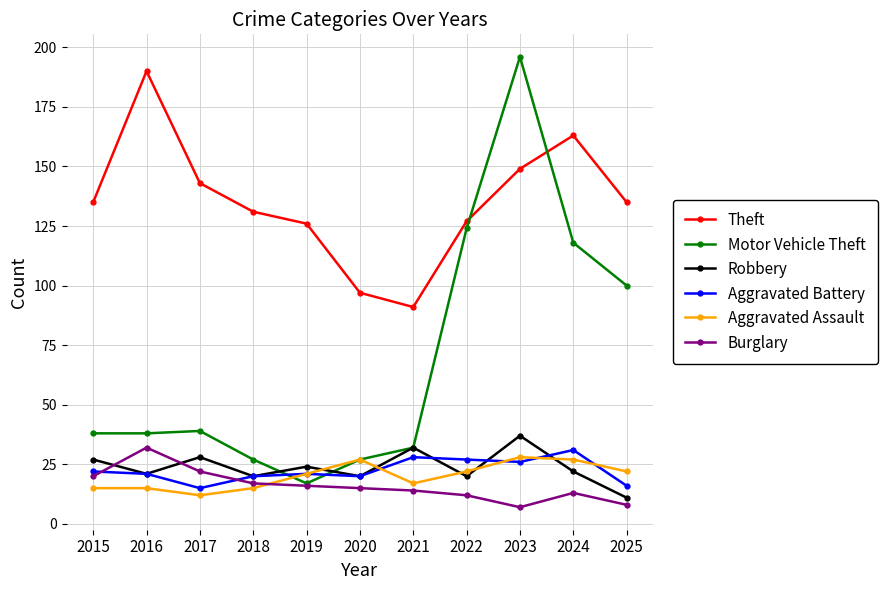

At which category does Robbery reach its first local valley?

2016